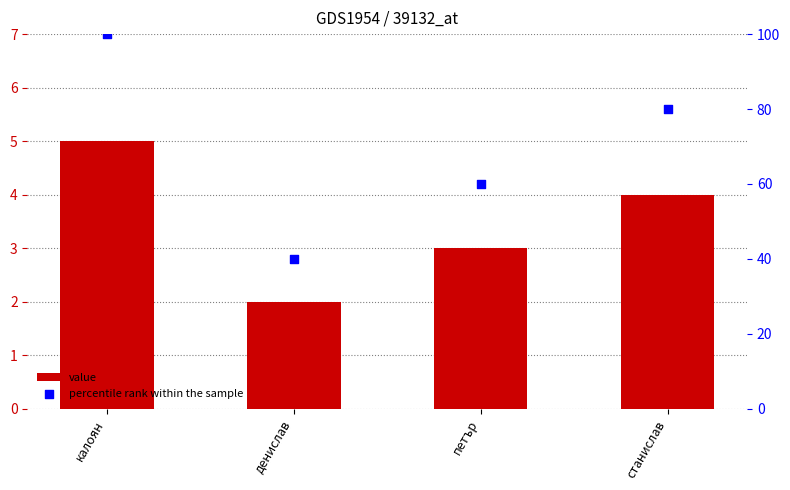

What is the total value across all series at калоян?

105